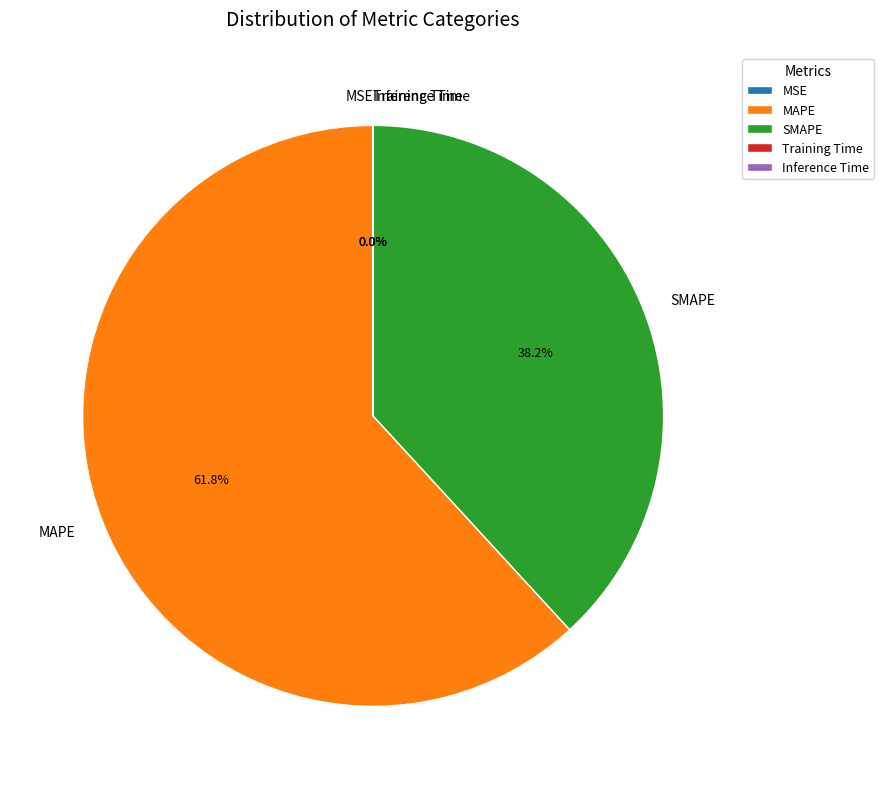

Which slice is the largest?

MAPE